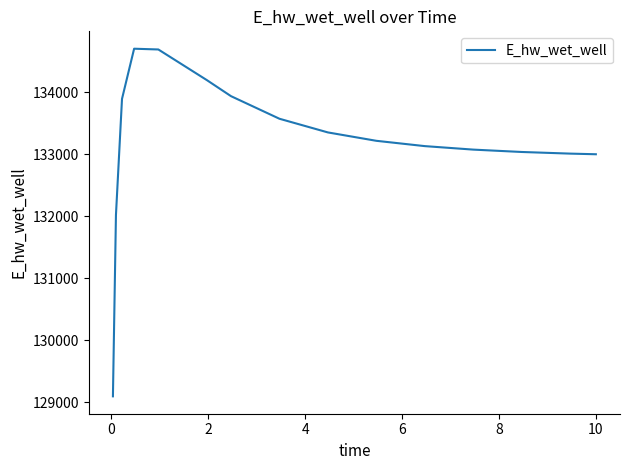

How many lines are shown in the chart?

1